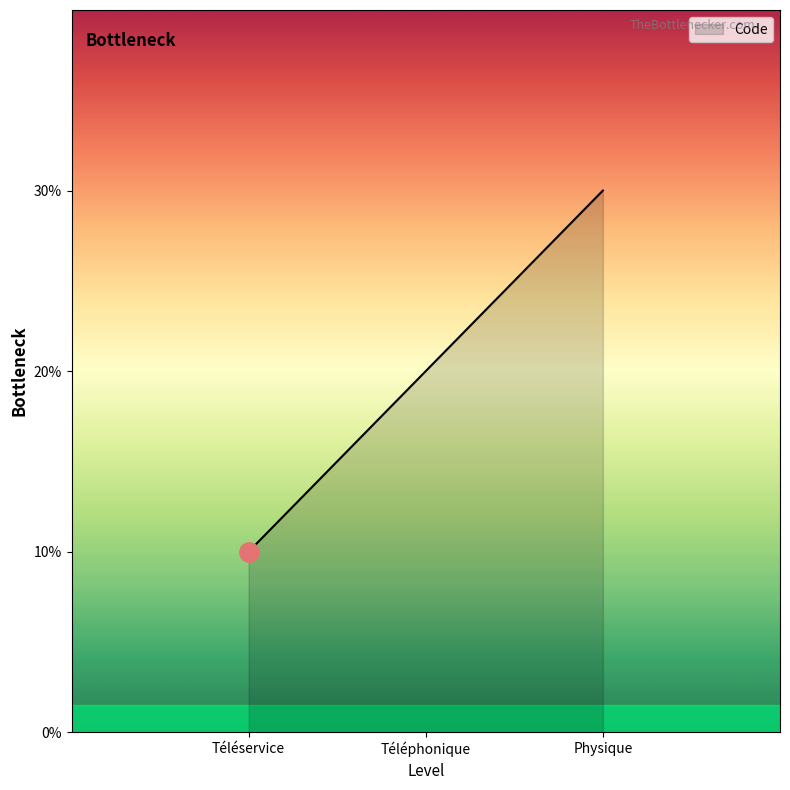

Is this an area chart (filled region under the line)?

Yes